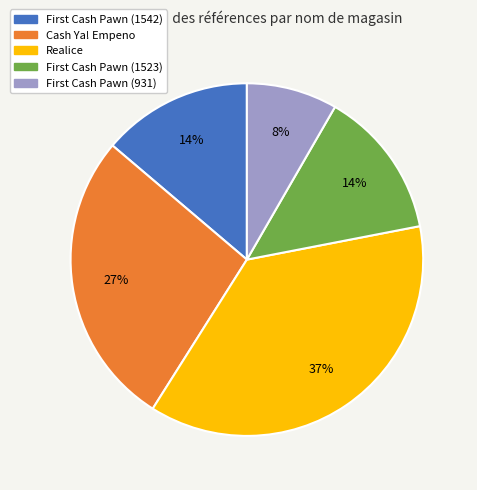

Which category has the smallest portion of the pie?

First Cash Pawn (931)